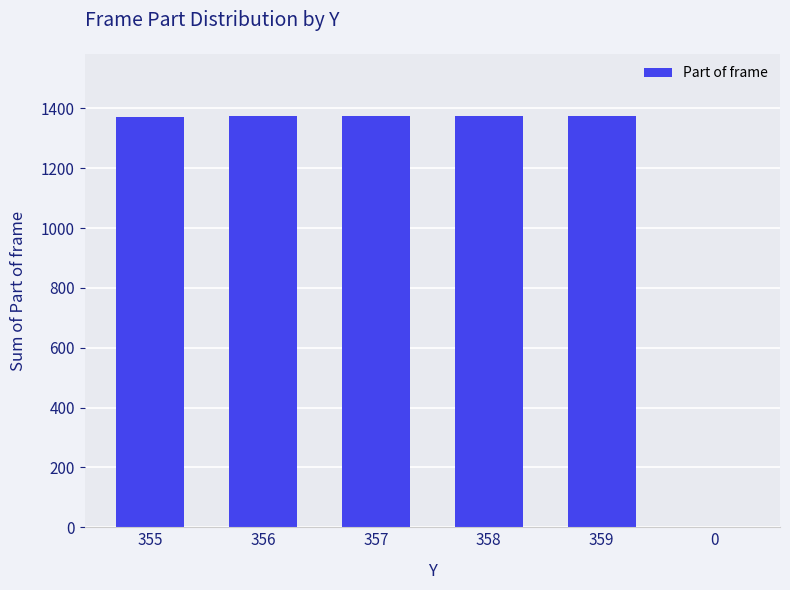

How many categories are shown in the chart?

6